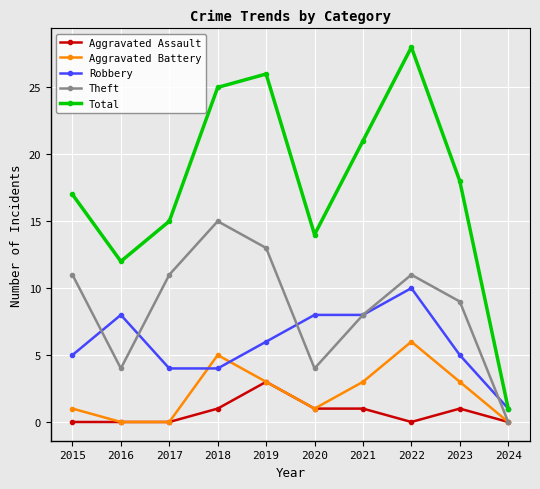

What is the difference between the second highest and second lowest values in the Aggravated Assault series?

1